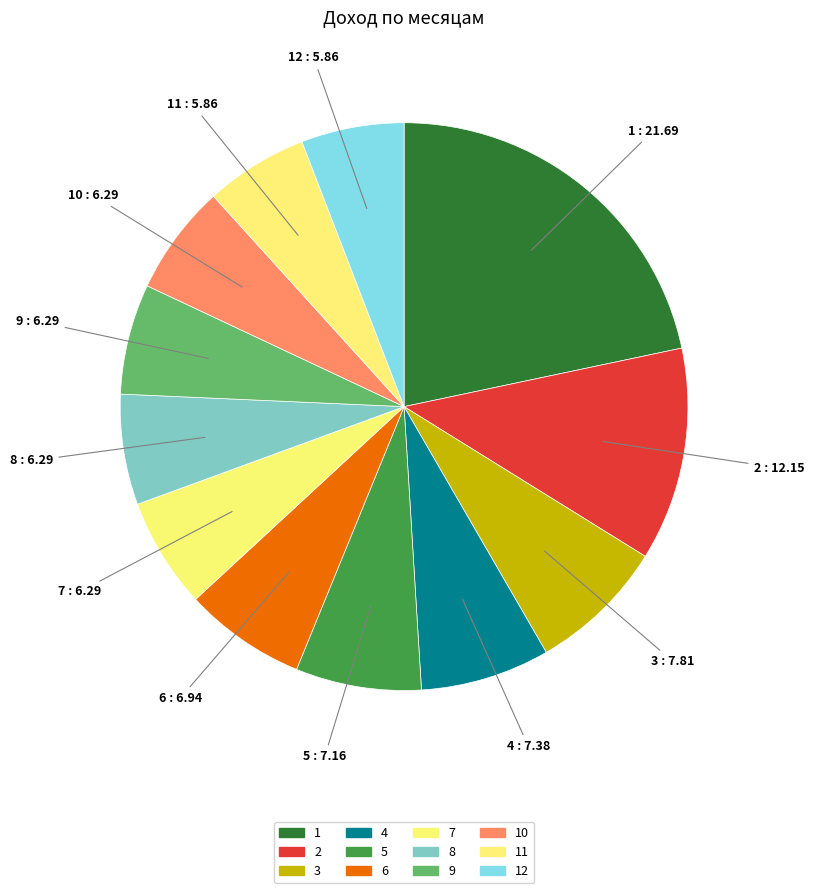

Count the number of slices in the pie.

12